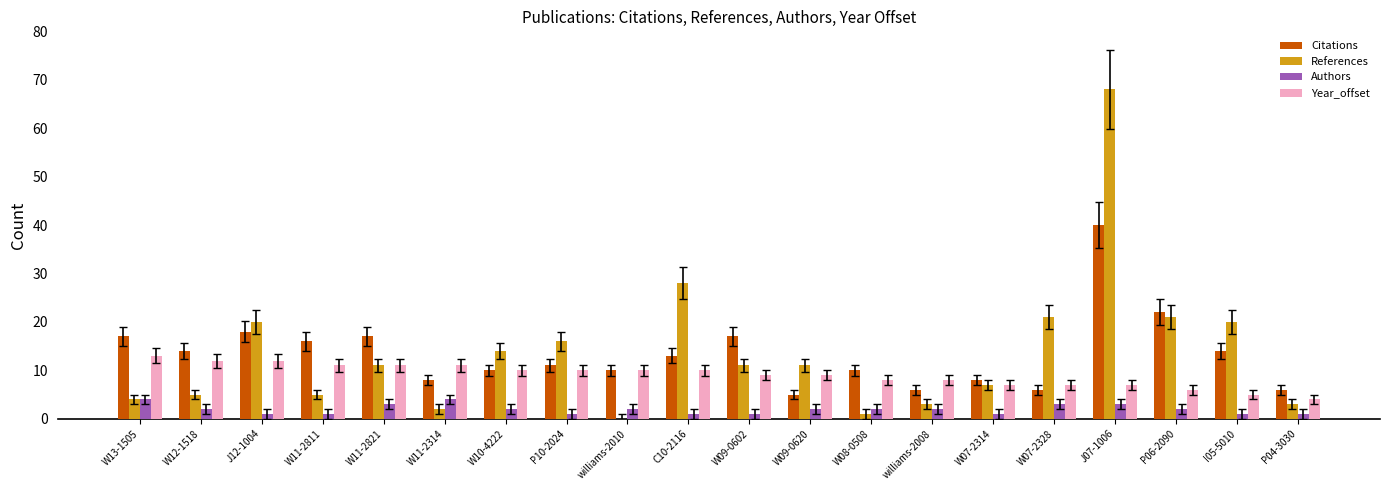

Is it true that Citations equals 8 at W11-2314?

True